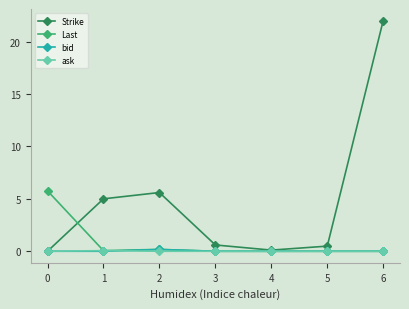

How many categories are shown in the chart?

7